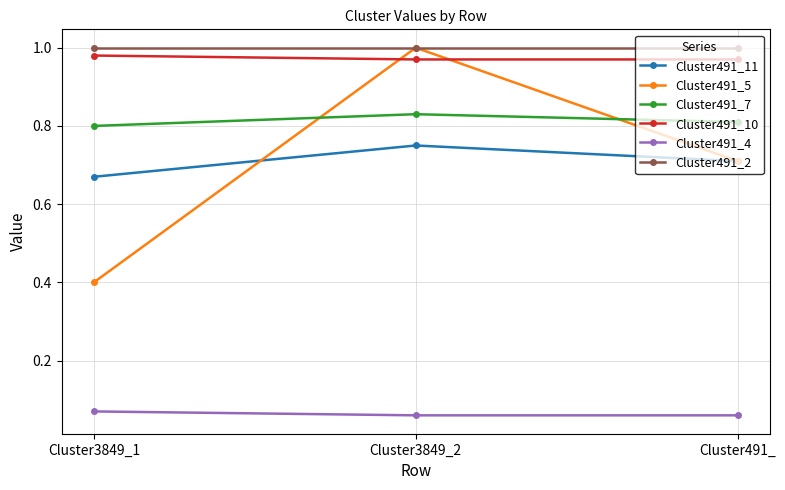

Where is Cluster491_11 nearest to the value 0?

Cluster3849_1